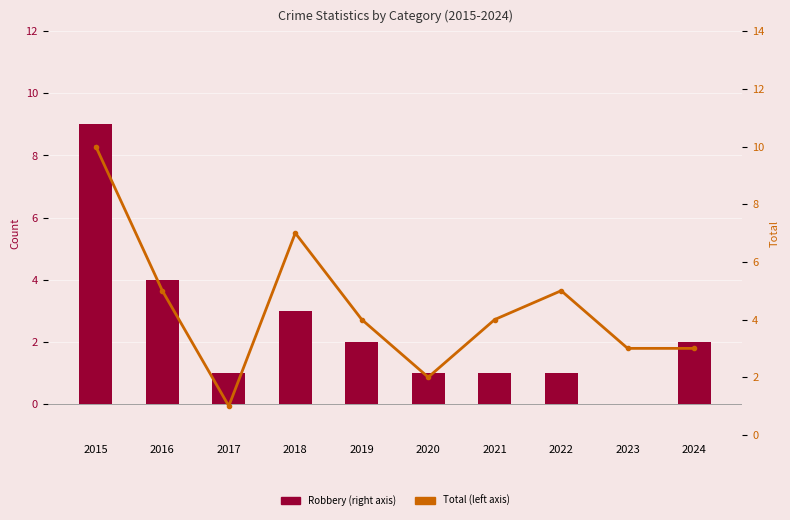

What is the value of the Robbery (right axis) bar at the 6th from the left?

1